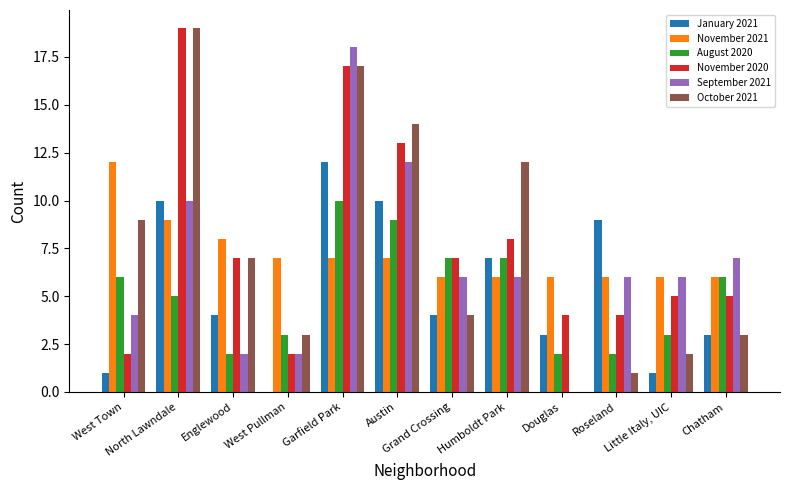

At which label does October 2021 reach its peak?

North Lawndale